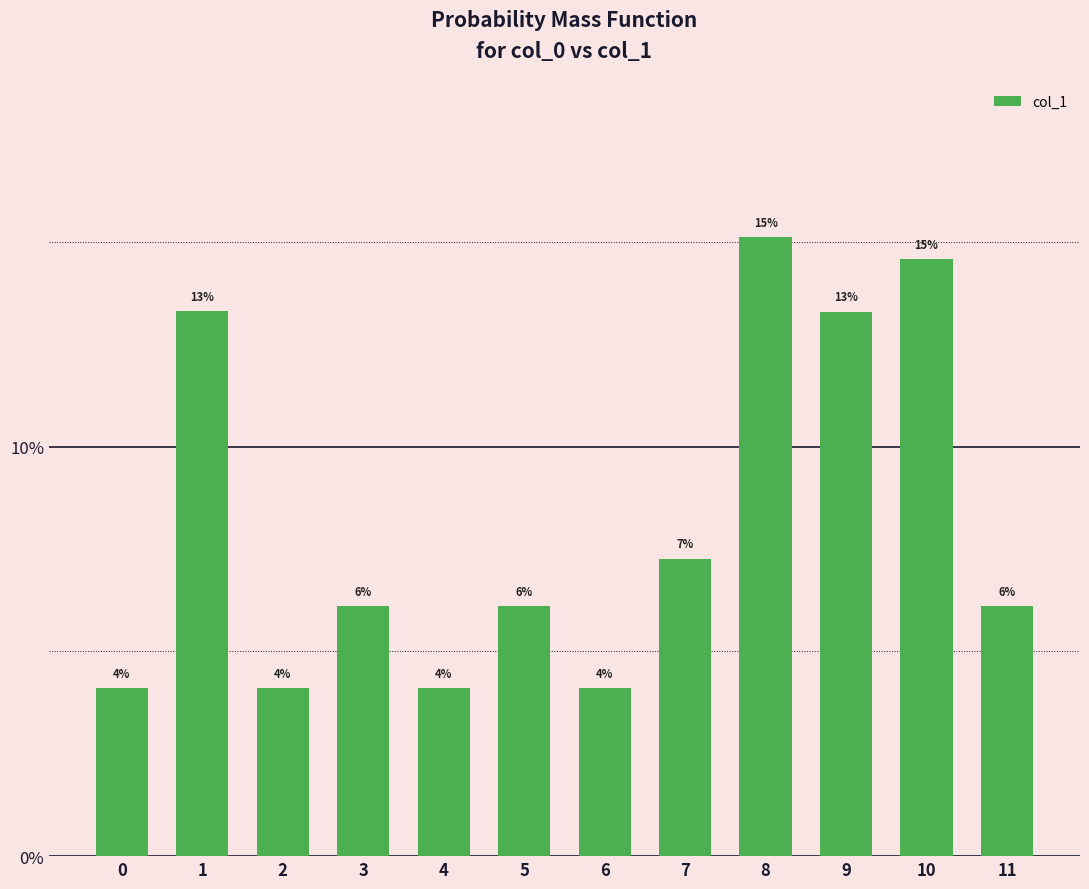

Rank the categories by value from lowest to highest.

6, 4, 0, 2, 11, 3, 5, 7, 9, 1, 10, 8